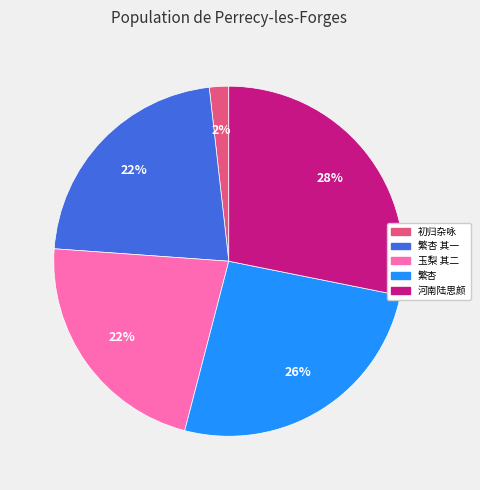

To the nearest percent, what is the difference between the largest and smallest slice percentages?

26%